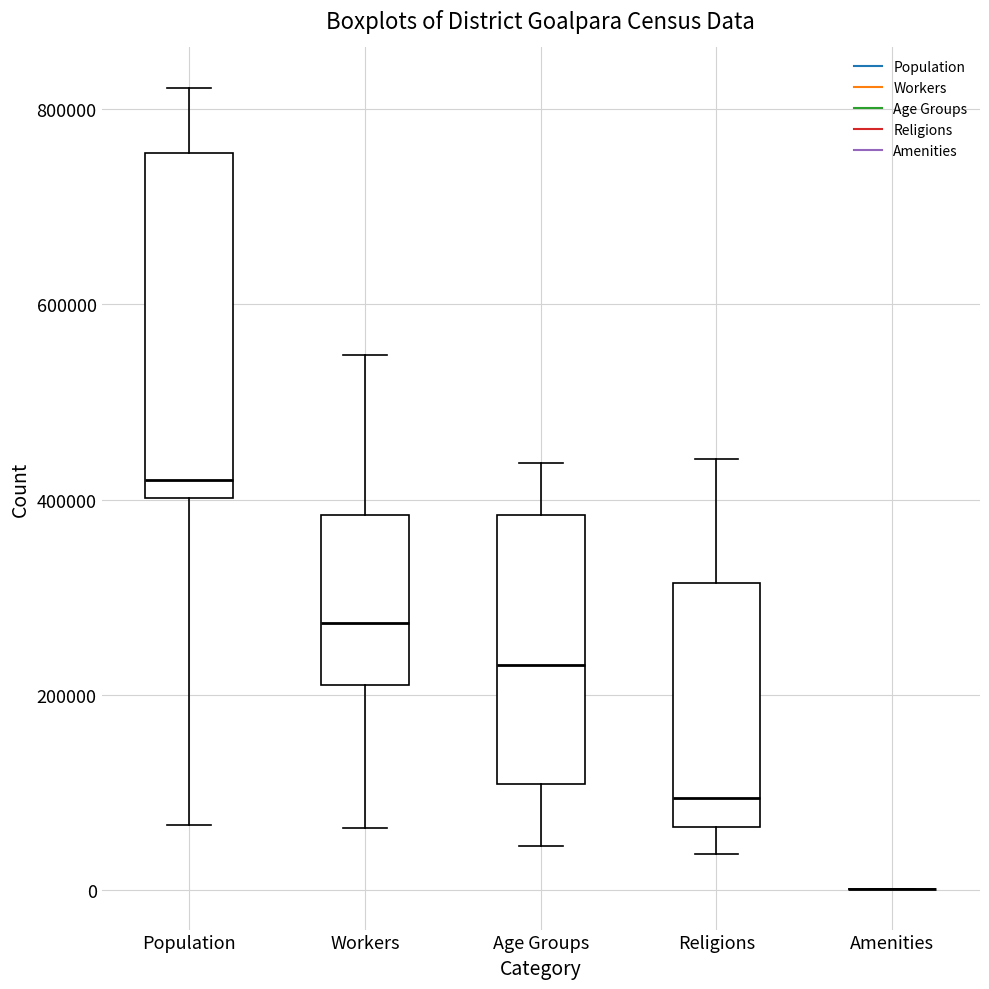

Comparing the boxes themselves (not the whiskers), which one is the tallest?

Population